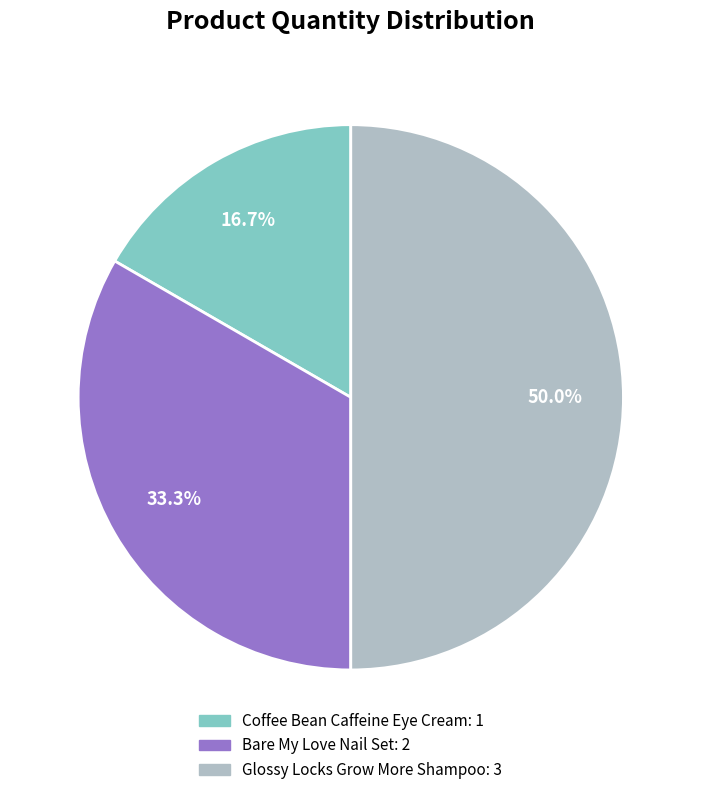

What portion of the pie excludes Coffee Bean Caffeine Eye Cream?

83.3%